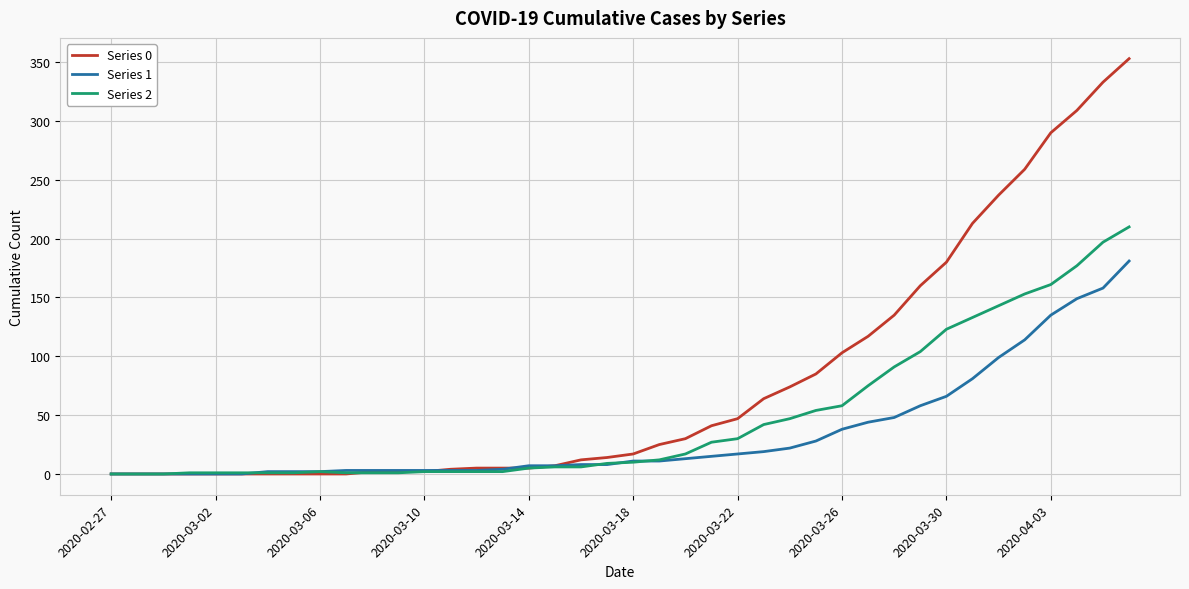

Count the number of data series in this chart.

3